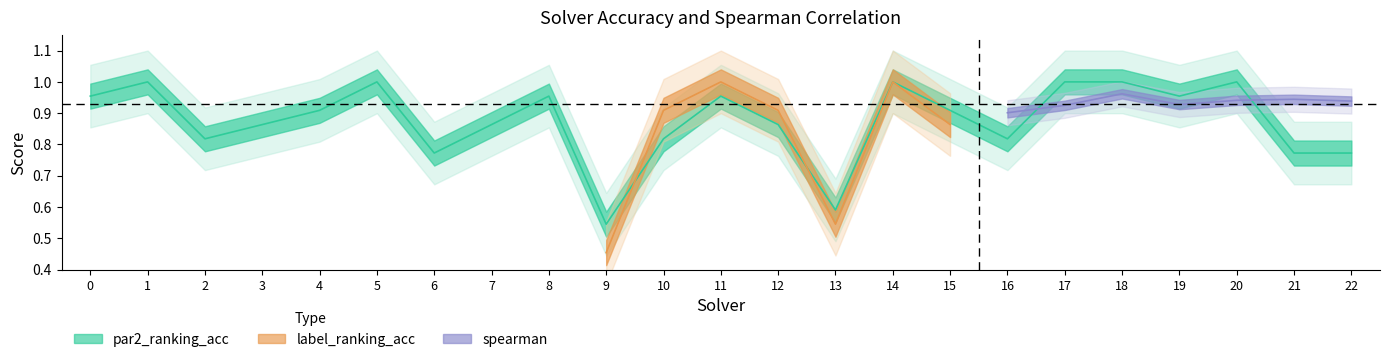

Rank the categories by par2_ranking_acc value from highest to lowest.

1, 5, 14, 17, 18, 20, 0, 8, 11, 19, 4, 15, 3, 7, 12, 2, 10, 16, 6, 21, 22, 13, 9